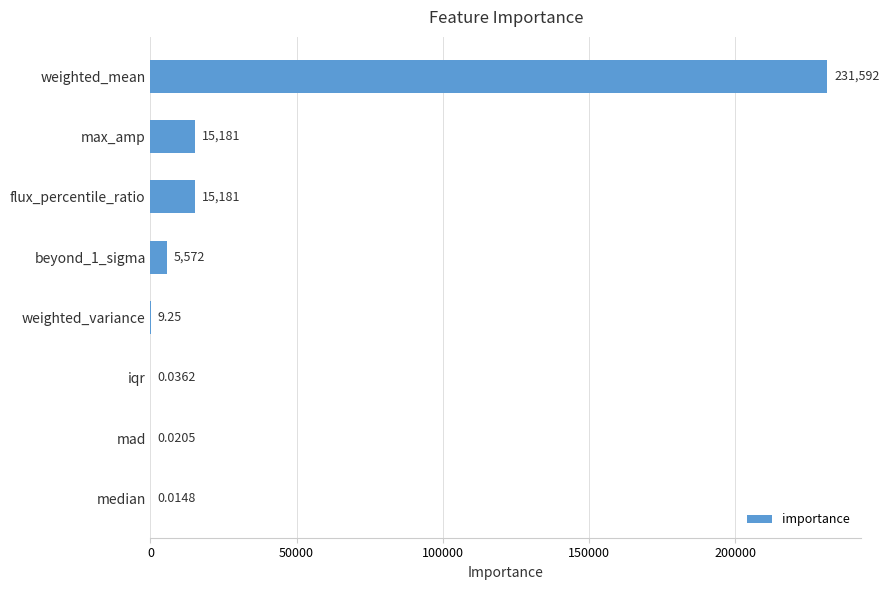

Between beyond_1_sigma and mad, which is larger?

beyond_1_sigma